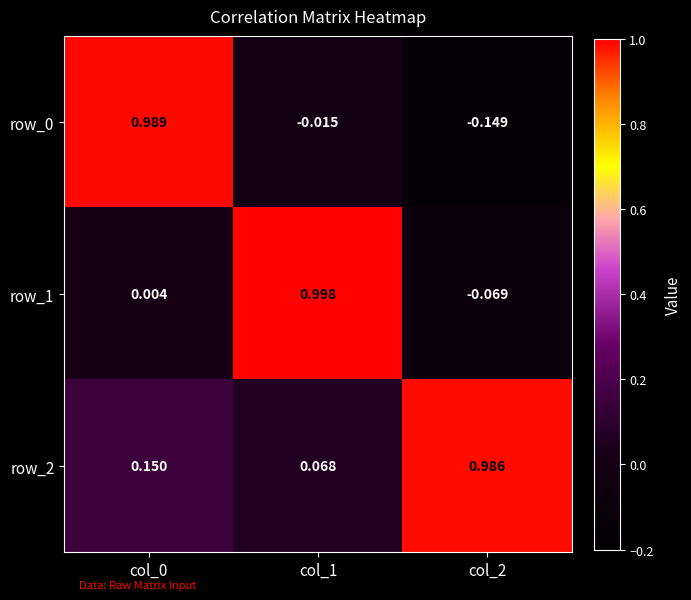

Is the value of row_0 at col_1 greater than the value of row_1 at col_0?

No